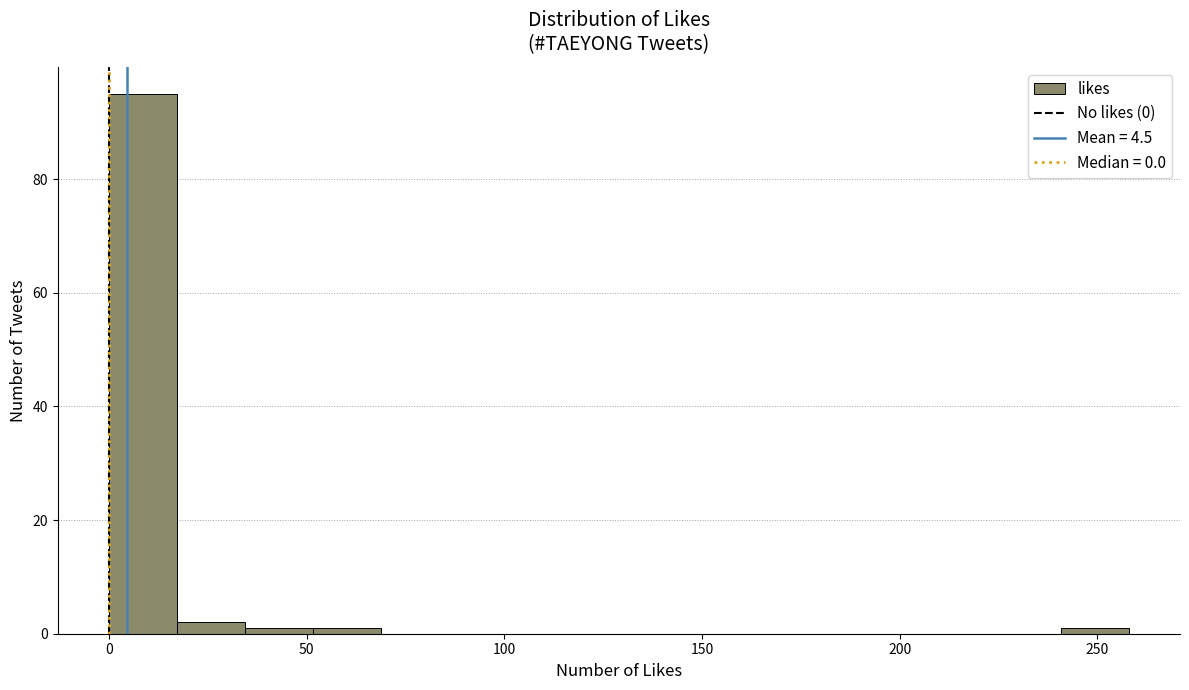

Around what value on the x-axis is the tallest bar? Give the approximate position of its centre, as read against the axis.

10